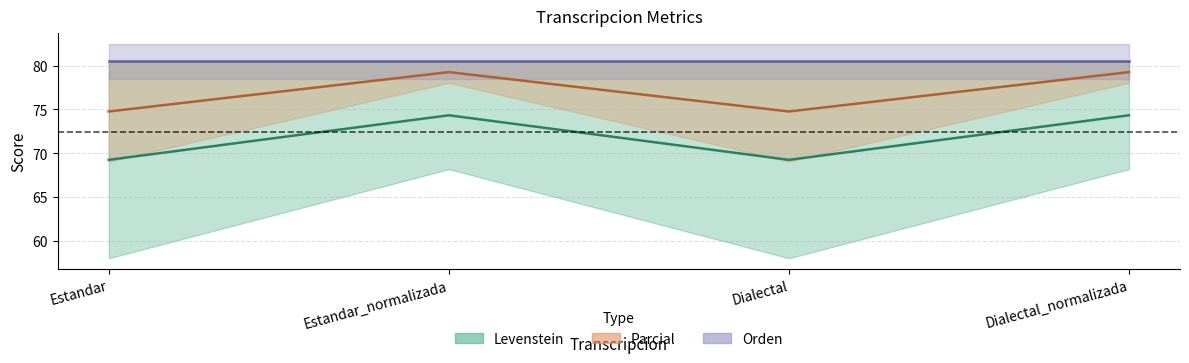

What is the minimum value shown in the chart?

69.2